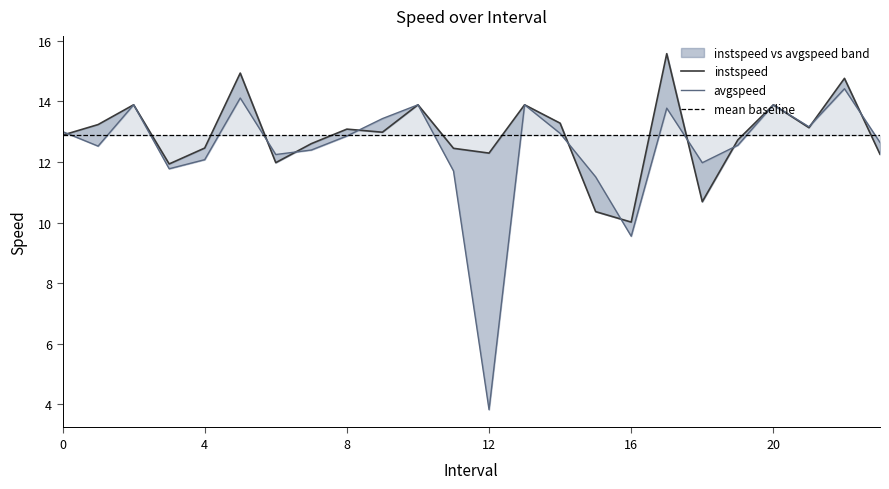

Which series ends up on top after the final intersection of avgspeed and instspeed?

avgspeed